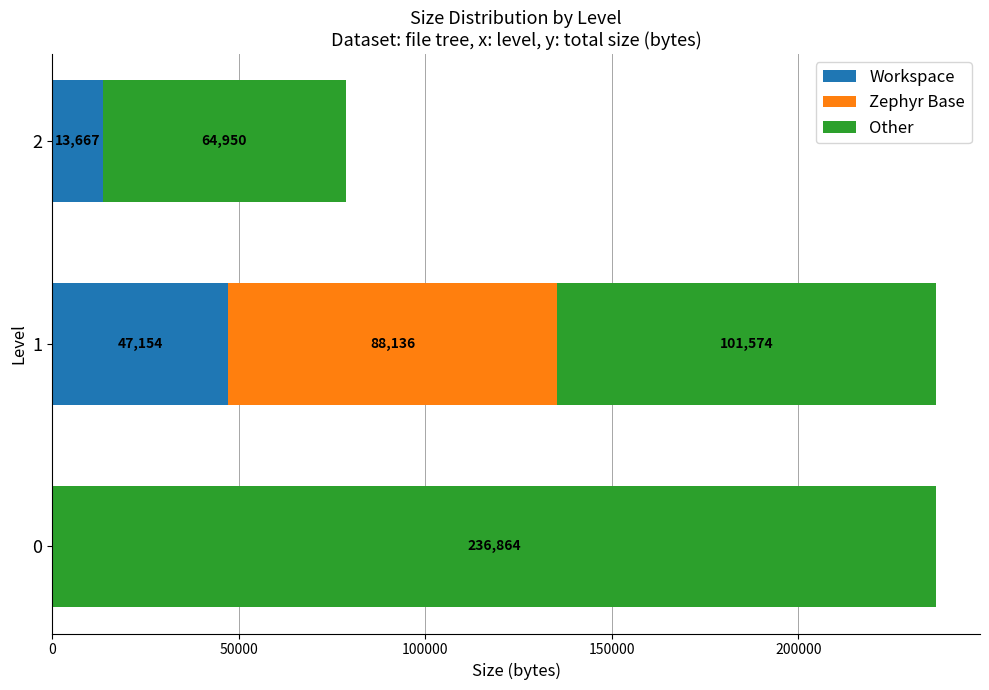

What is the total value across all series at 0?

236864